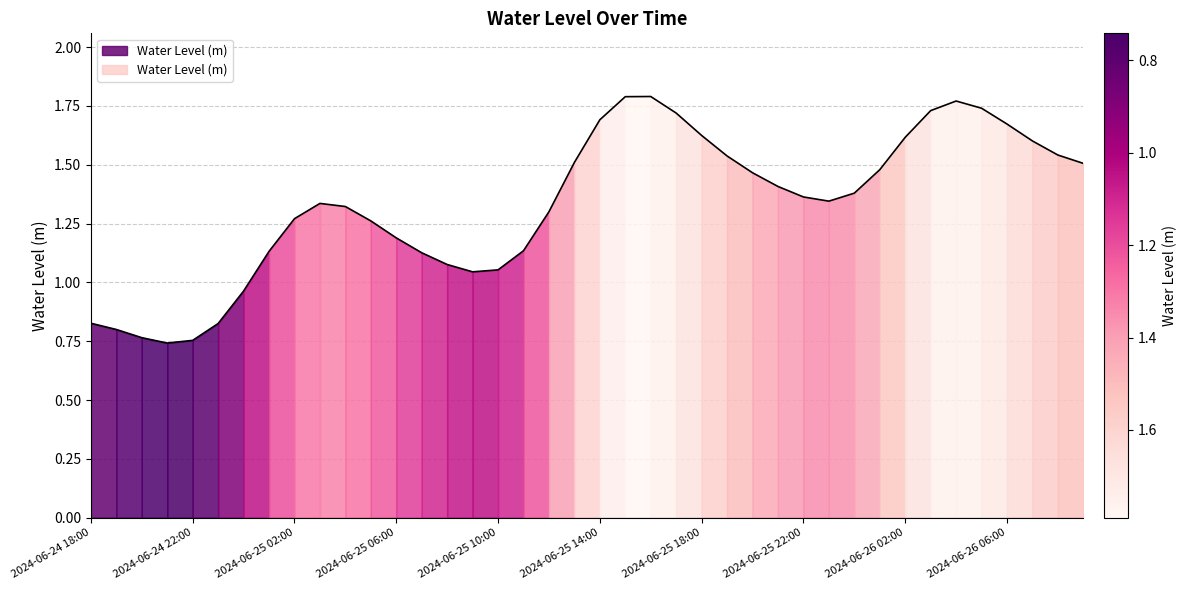

At which category does the chart reach its minimum across all series?

2024-06-24 21:00